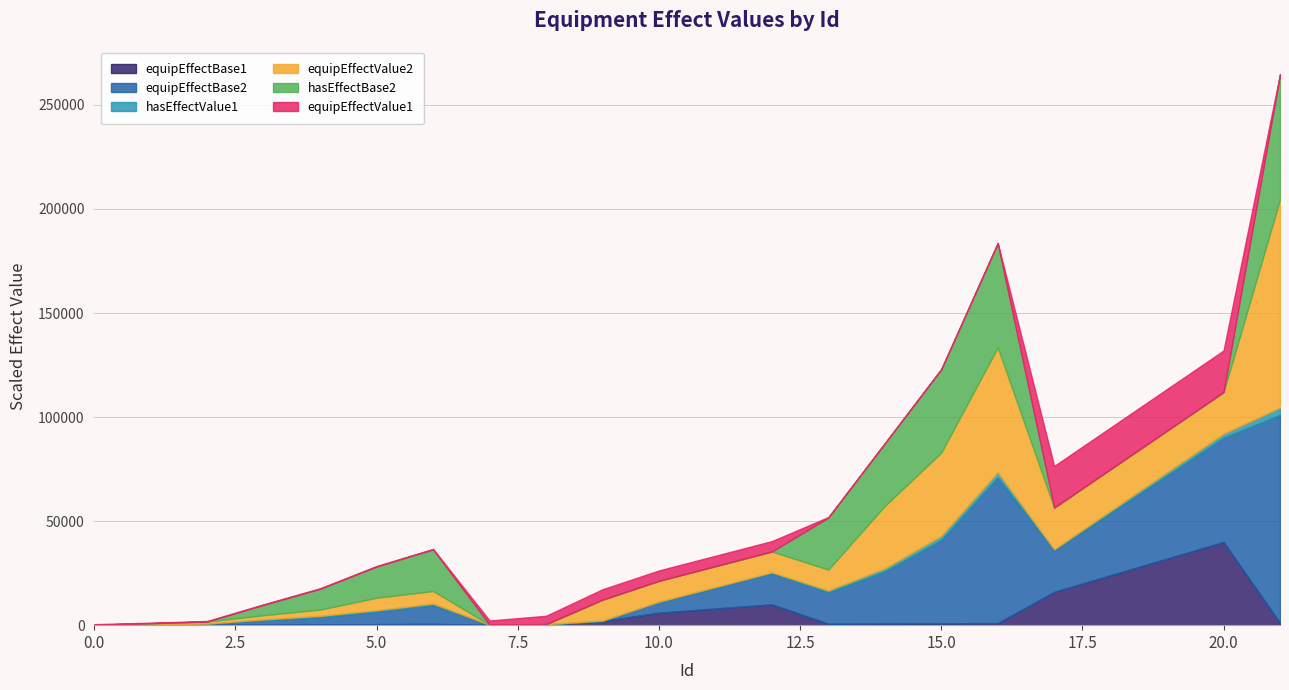

What is the spread (max minus min) of values at 20?

50000.0